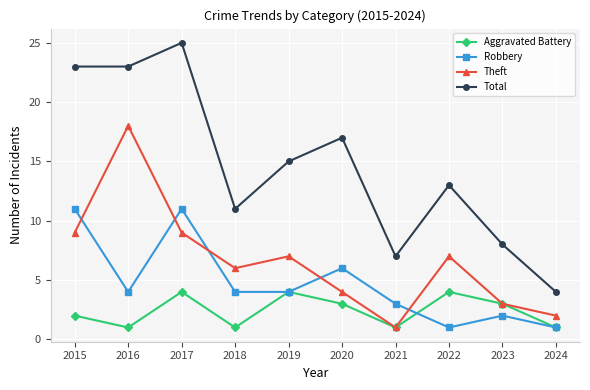

True or false: Theft has more than 1 interior local peaks.

True